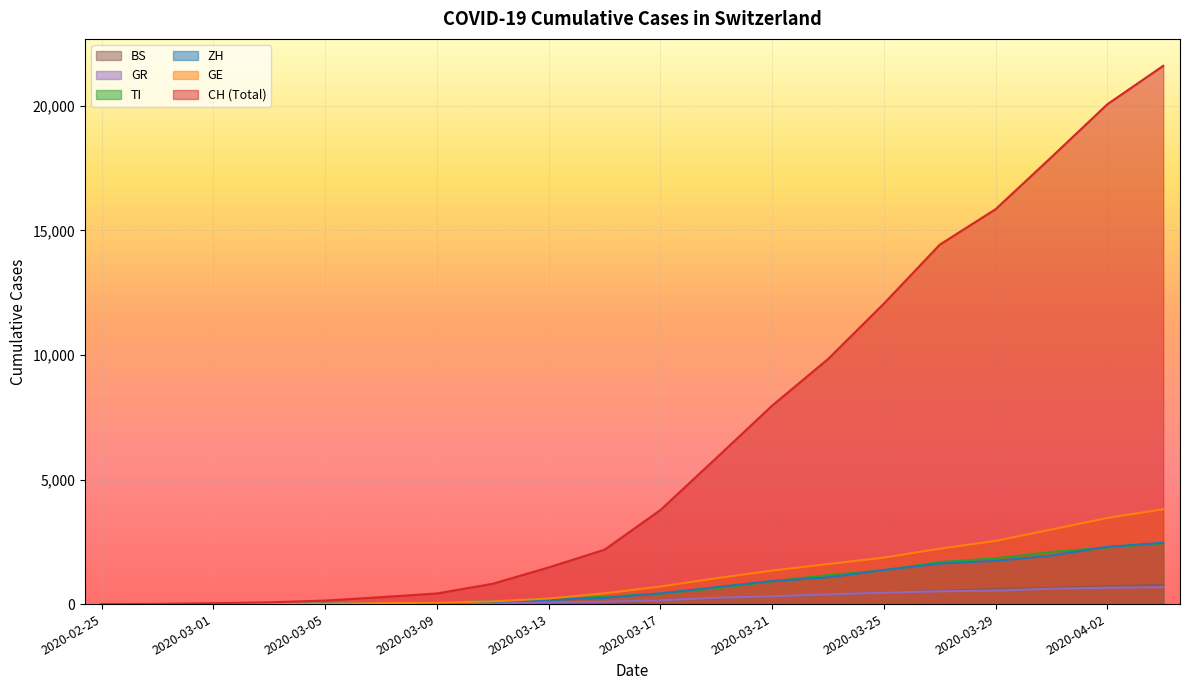

Reading left to right, transcribe all the data shown in this chart.

CH: 0	8	36	70	141	278	426	817	1472	2183	3774	5861	7967	9835	12061	14426	15851	17942	20062	21605
GE: 0	1	10	14	18	40	57	111	224	431	706	1038	1346	1607	1866	2224	2538	2994	3458	3805
ZH: 0	2	7	13	23	34	49	101	163	250	429	679	925	1073	1368	1627	1733	1947	2300	2461
TI: 0	1	2	8	25	41	61	108	206	293	426	638	916	1162	1354	1688	1837	2091	2271	2442
GR: 0	2	6	10	15	18	28	44	65	93	152	252	311	386	458	513	542	617	655	680
BS: 0	1	1	3	8	21	28	49	92	0	164	220	297	374	462	530	605	653	714	767